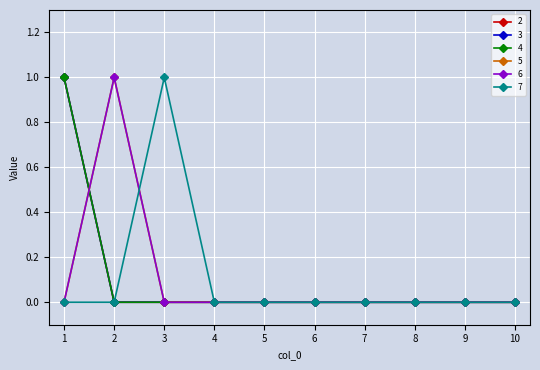

At which label is 6 closest to 0?

1